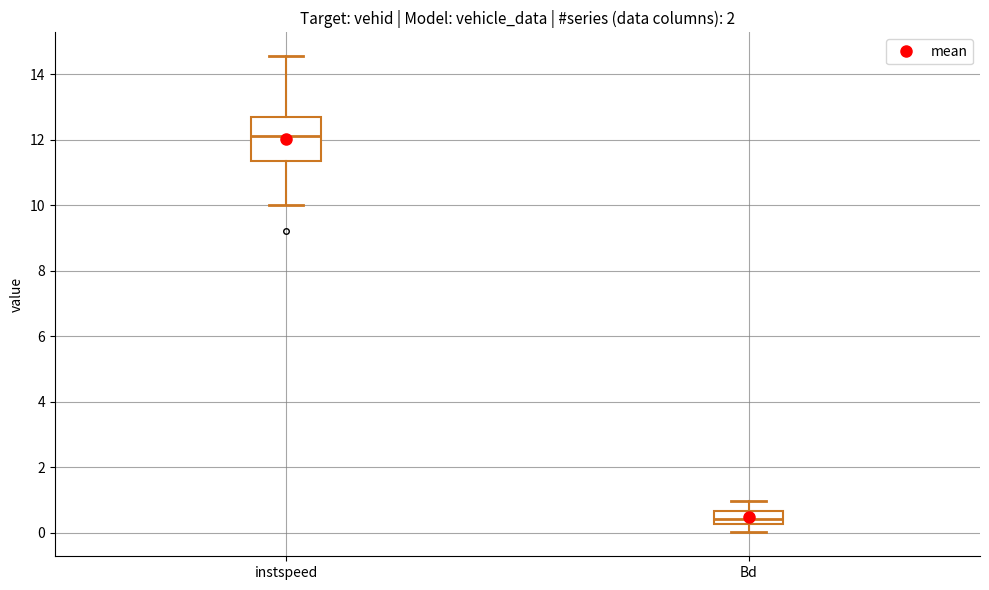

Which box has the lowest median line?

Bd